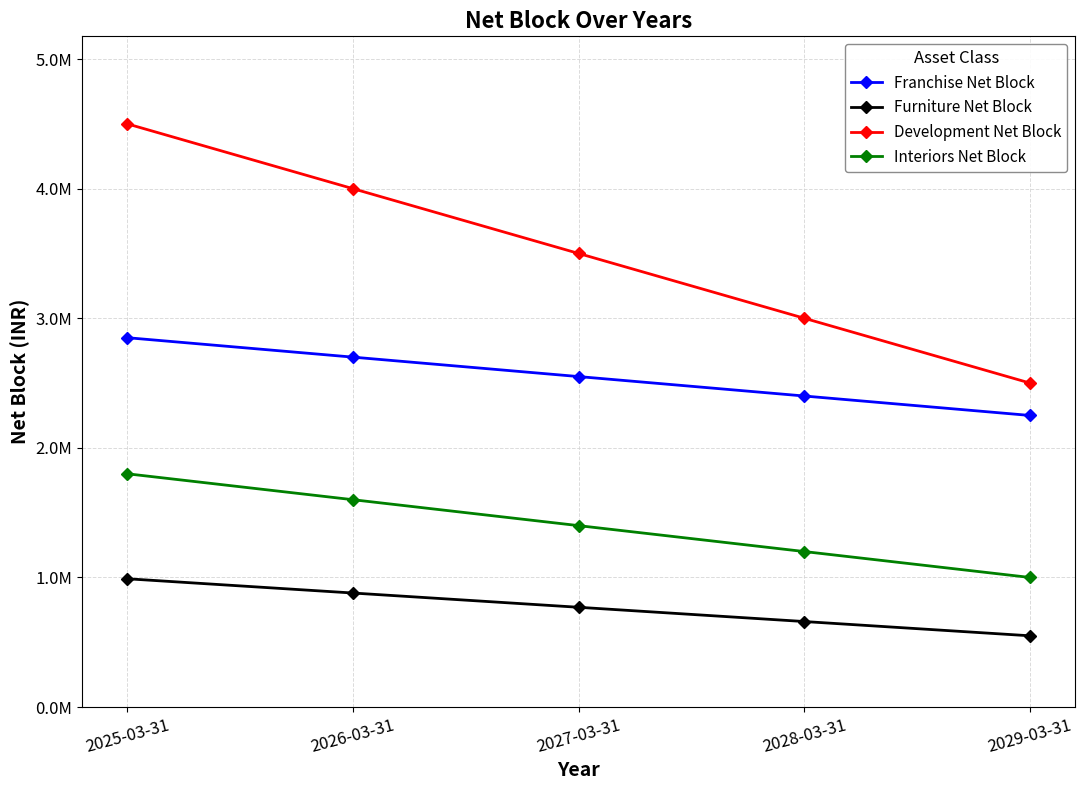

What is the sum of the Interiors Net Block values at 2029-03-31 and 2025-03-31?

2800000